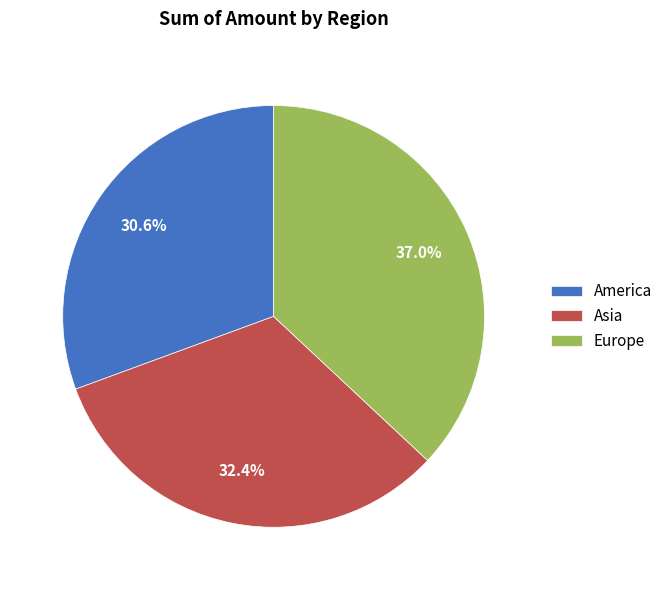

To the nearest percent, what is the combined percentage of America and Asia?

63%